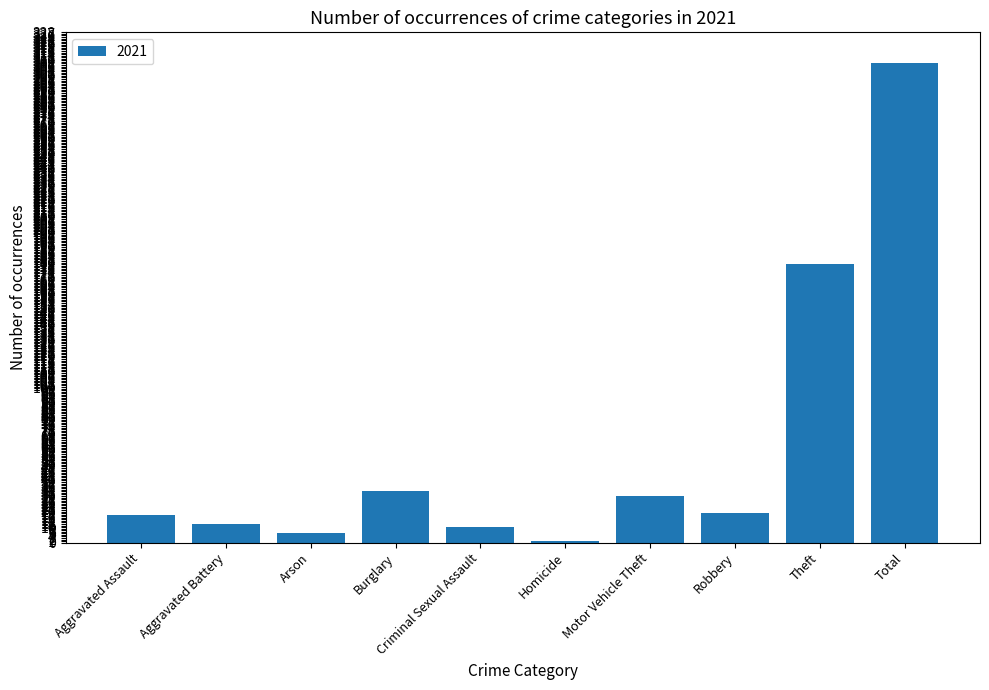

What is the value of the 10th bar from the left?

308